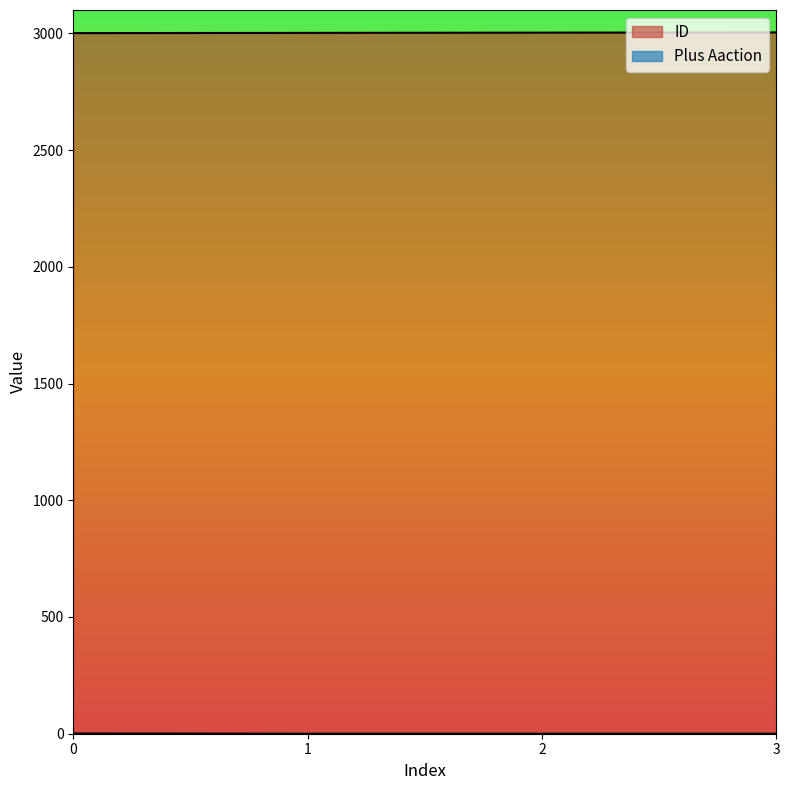

How many data points does each series have?

4